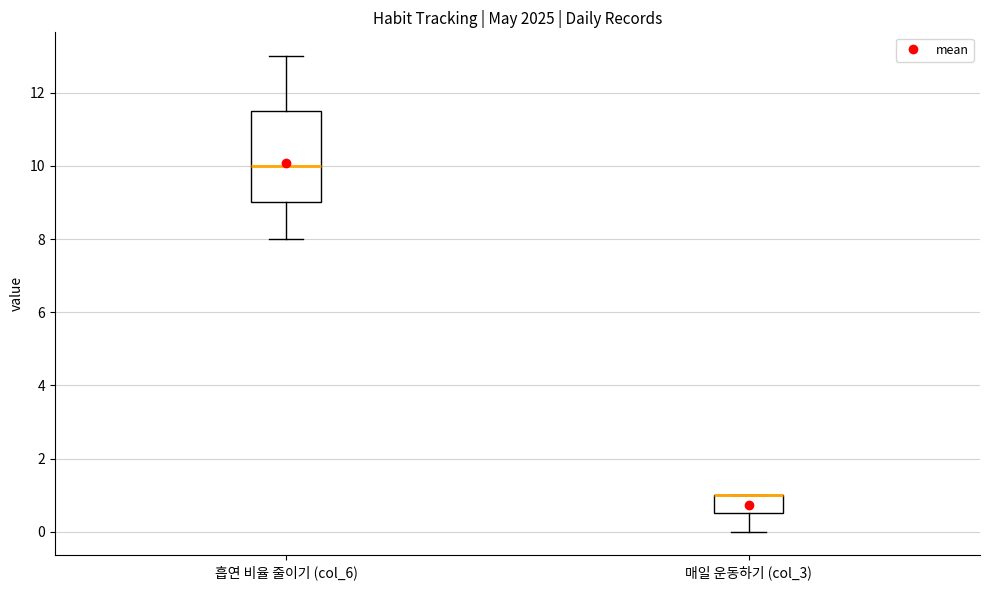

Where is the upper edge of the box for 매일 운동하기 (col_3) on the y-axis? The values are not printed on the chart, so give them approximately, as read against the axis.

1.0